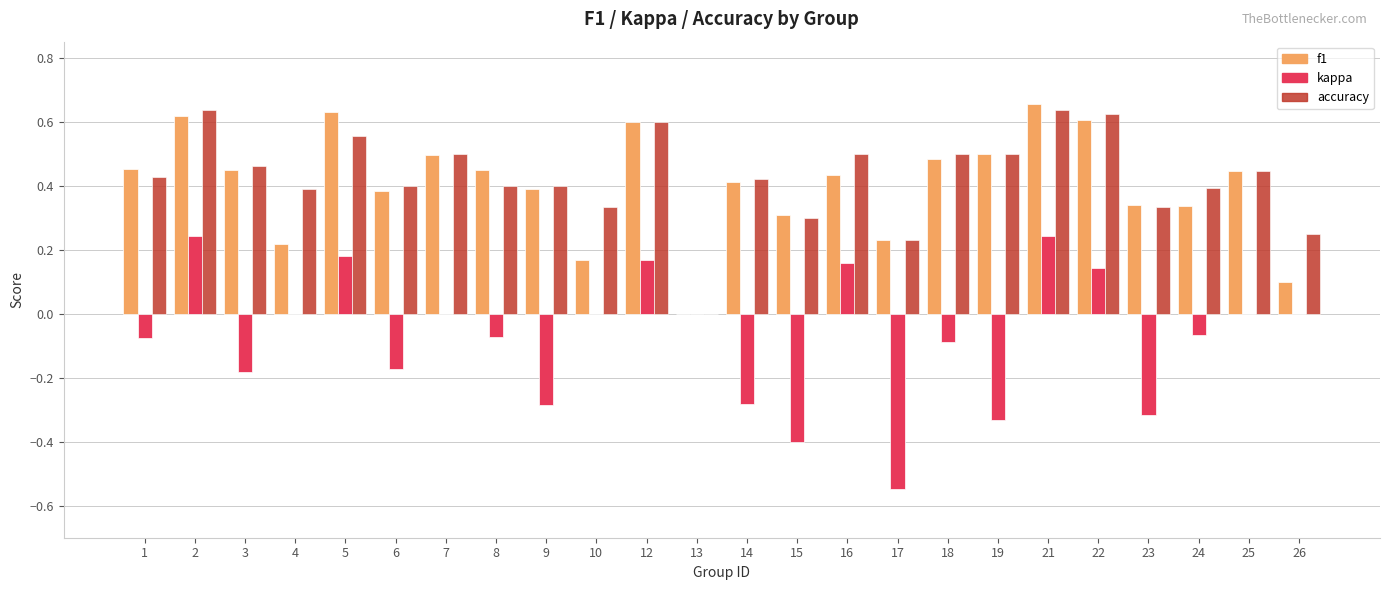

The value of kappa at 19 is -0.3. True or false?

True